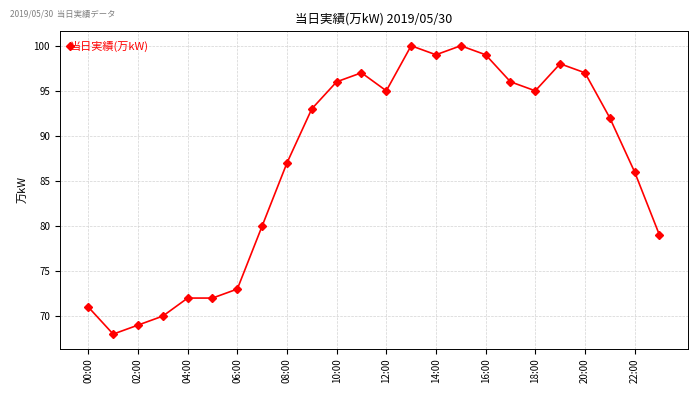

Reading right to left, extract all data points from this chart.

79	86	92	97	98	95	96	99	100	99	100	95	97	96	93	87	80	73	72	72	70	69	68	71